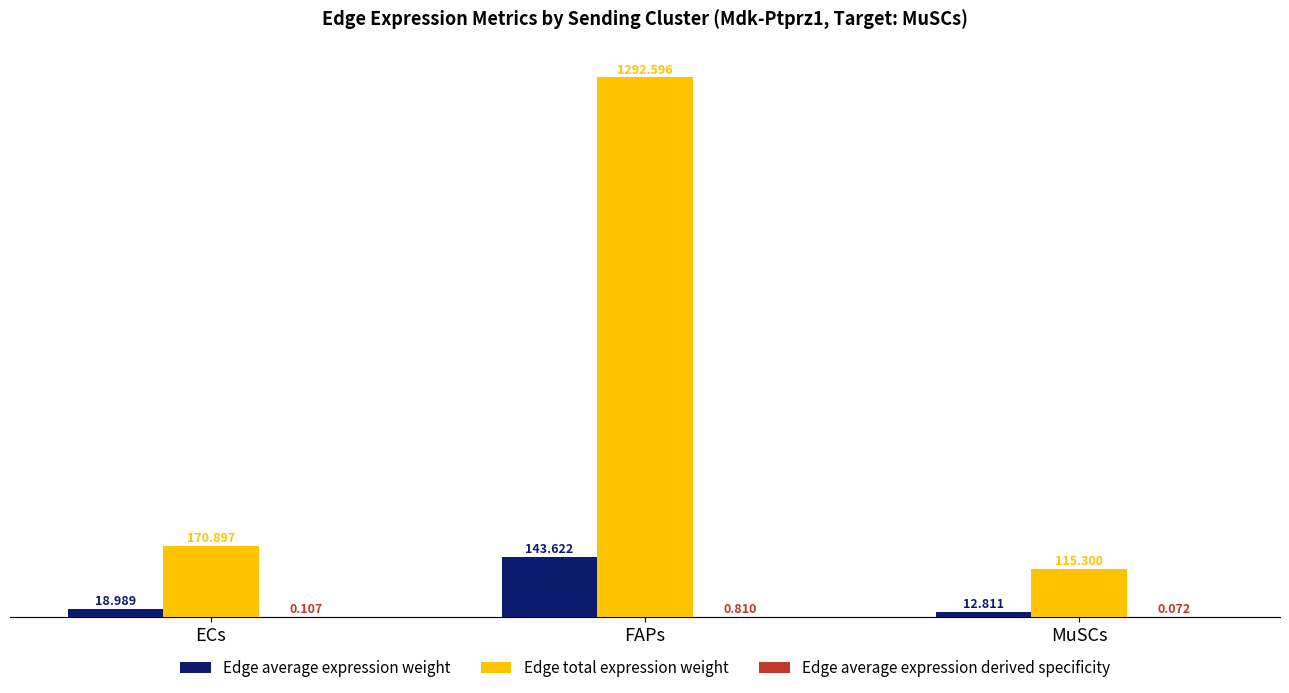

At which category is the sum across all series the highest?

FAPs